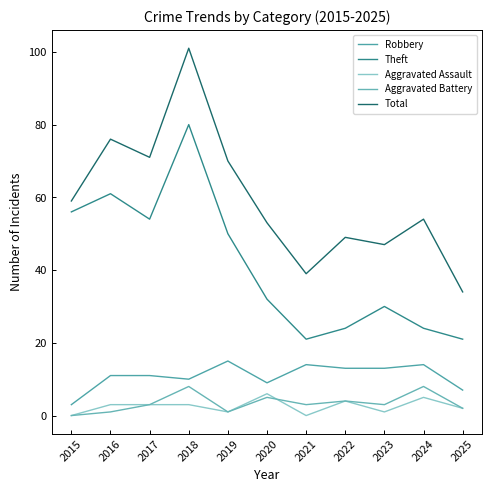

How many lines are shown in the chart?

5